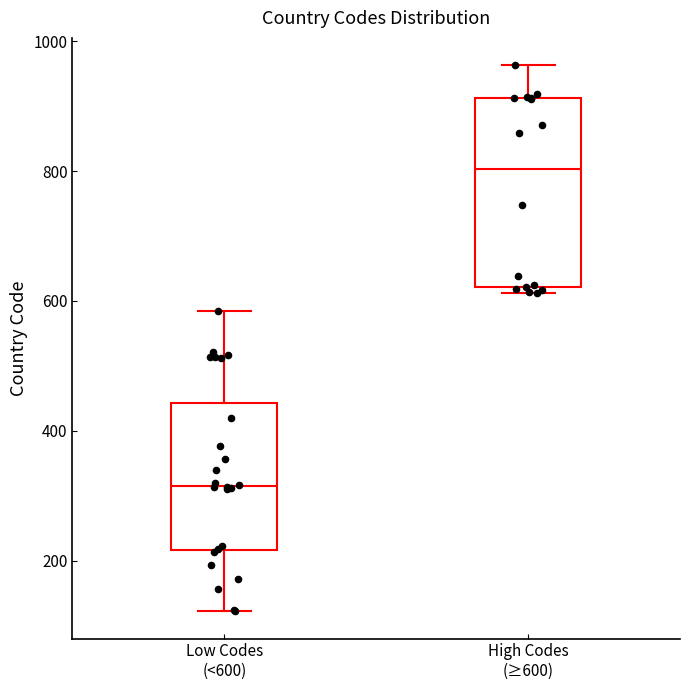

Which box has the highest median line?

High Codes (≥600)